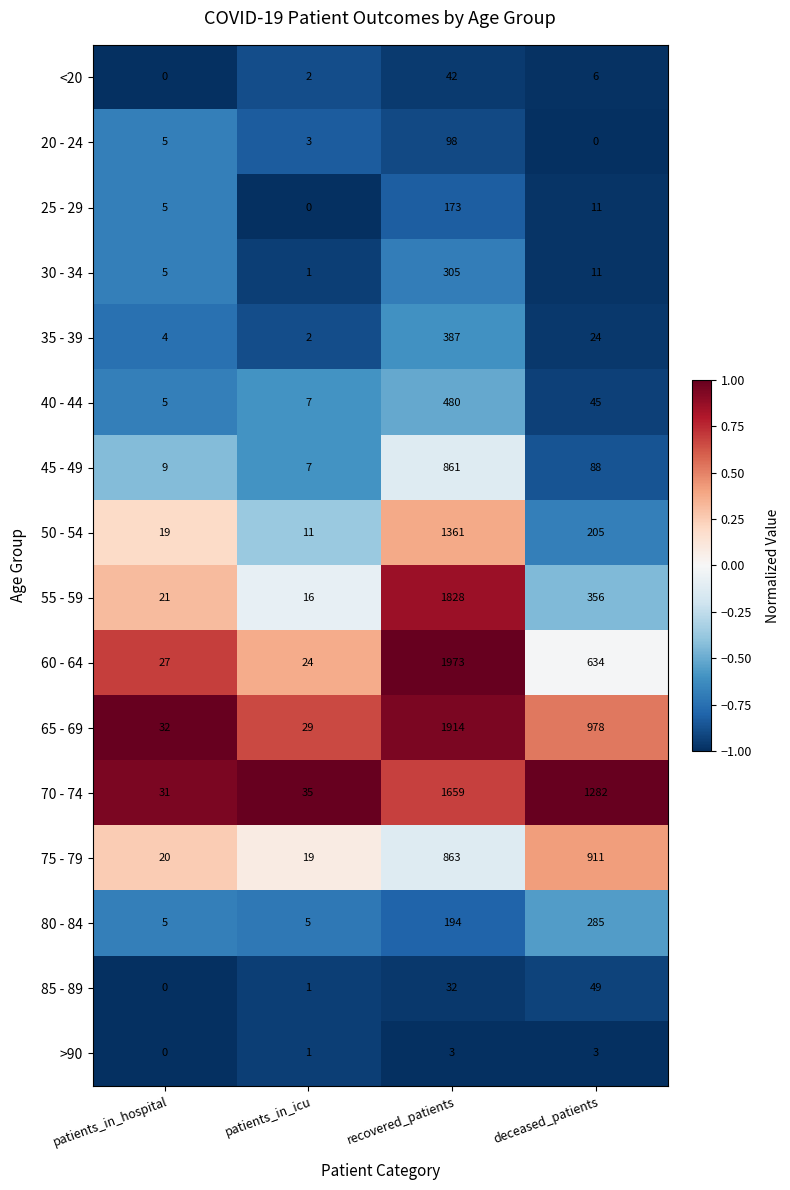

What is the greatest value displayed?

1973